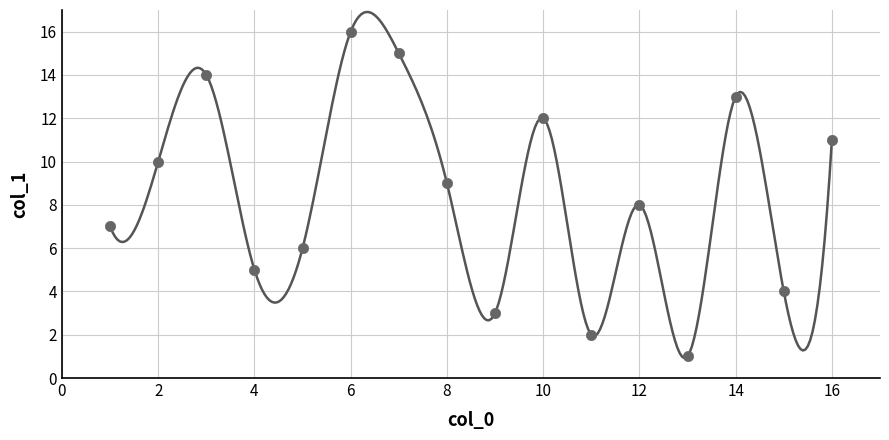

What is the range of X values (max minus min)?

15